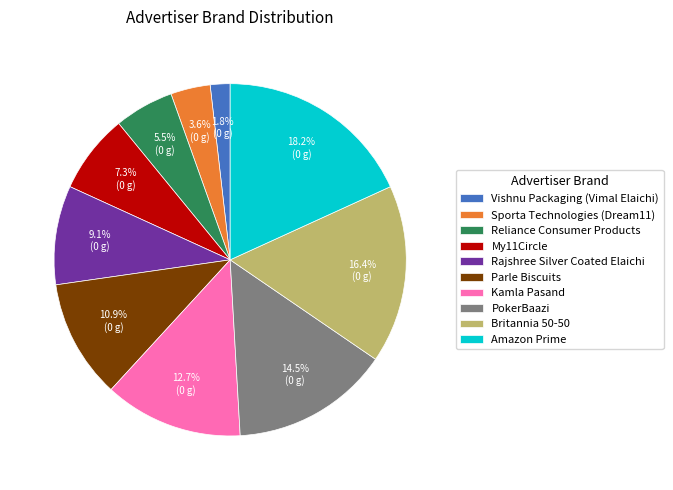

The Britannia 50-50 slice represents 24% of the pie. True or false?

False